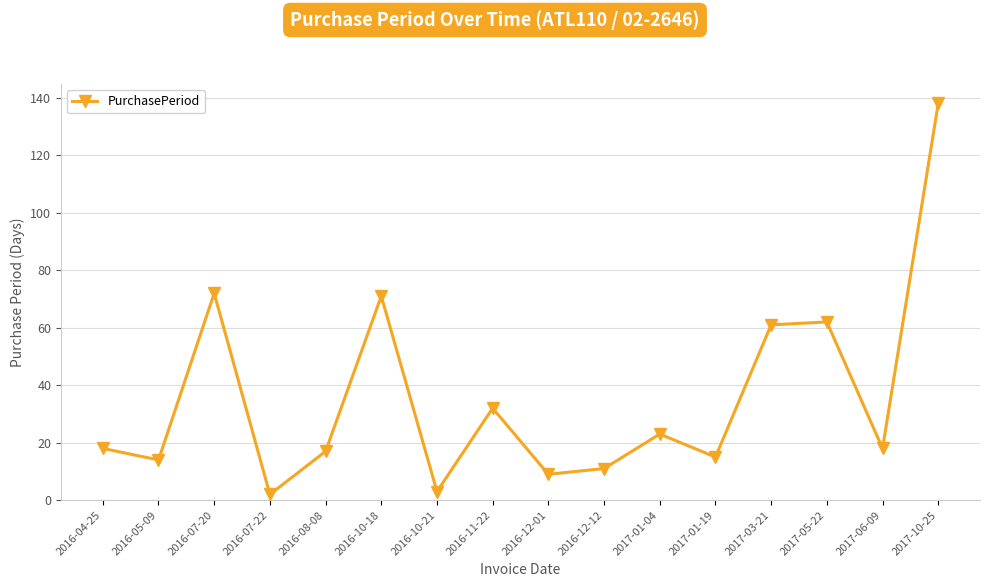

How many interior local peaks (higher than both neighbors) does the data have?

5